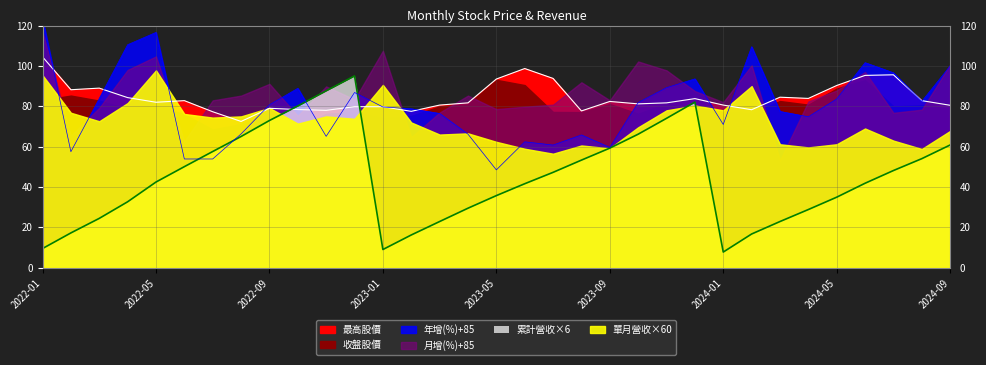

The 年增(%) series shows 47.6 at 2024-01. True or false?

False